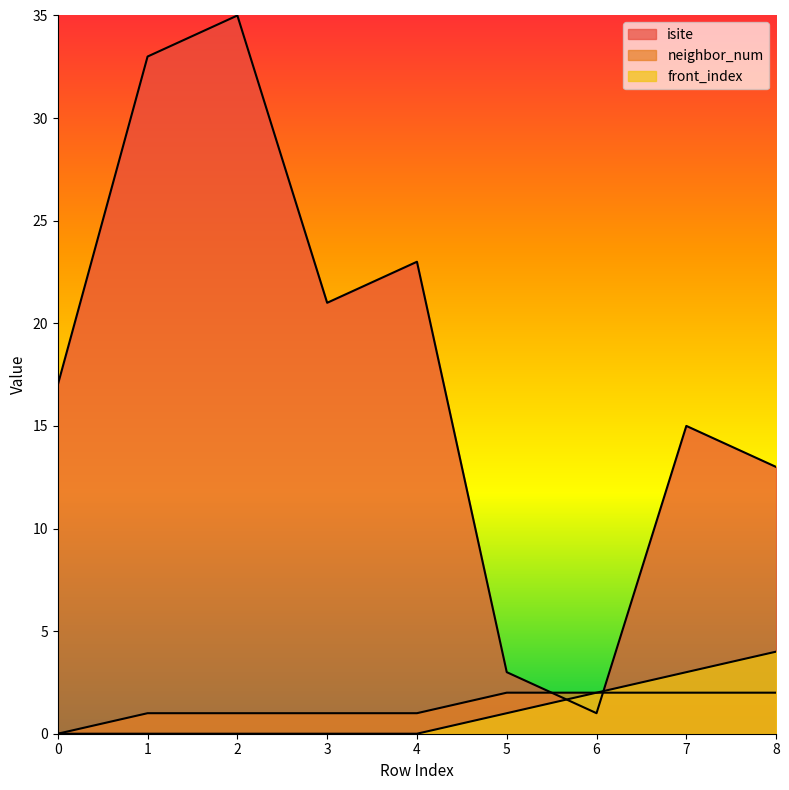

What are all the series names shown in the legend?

isite, neighbor_num, front_index